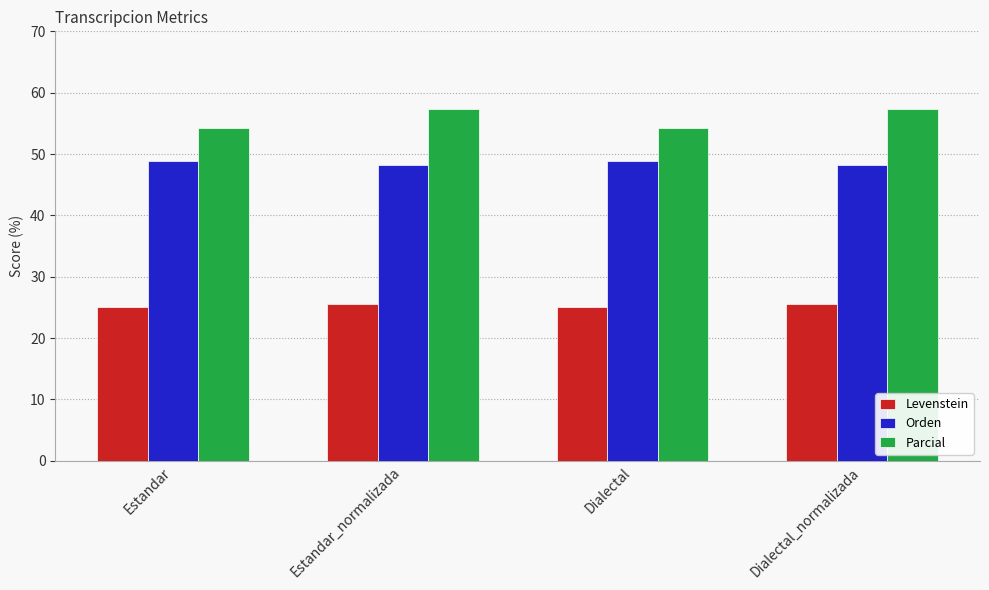

What is the sum of the Parcial values at Dialectal and Estandar?

108.6